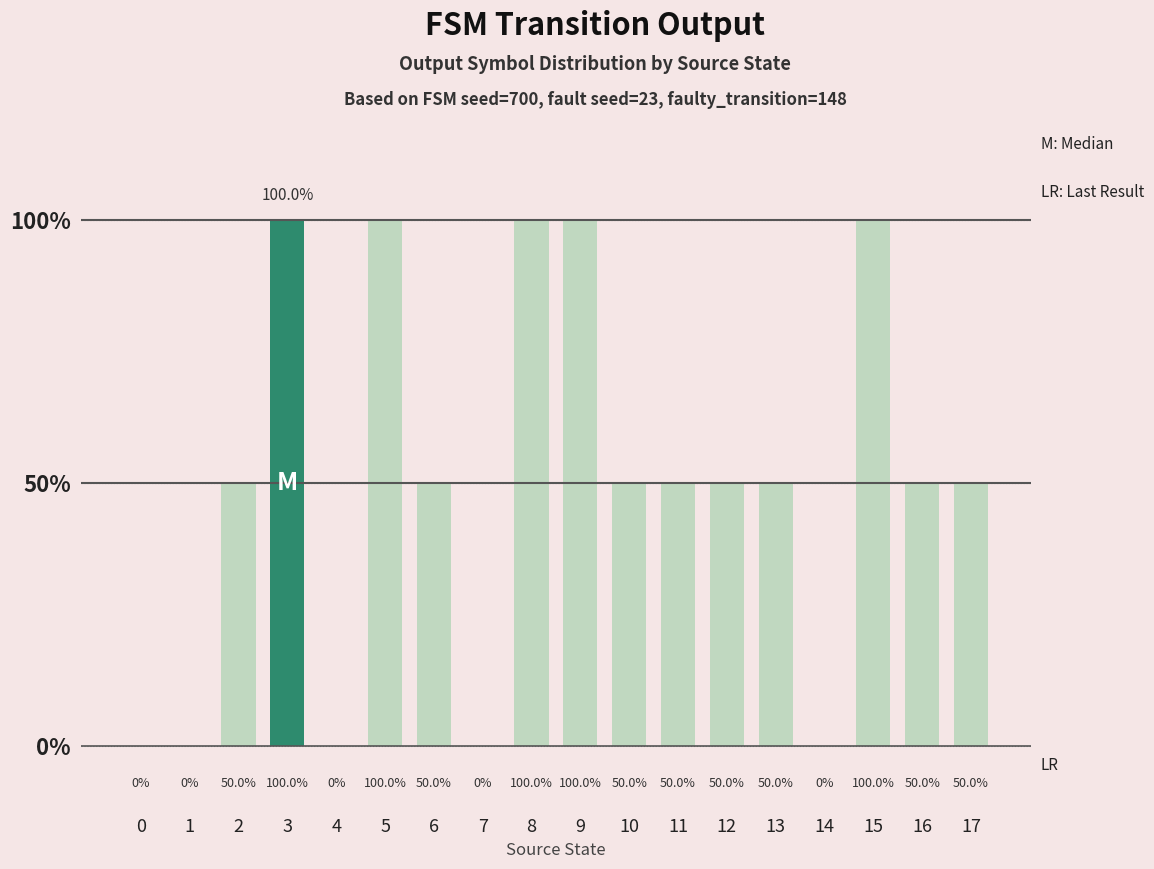

What is the change in value from 1 to 11?

+0.5